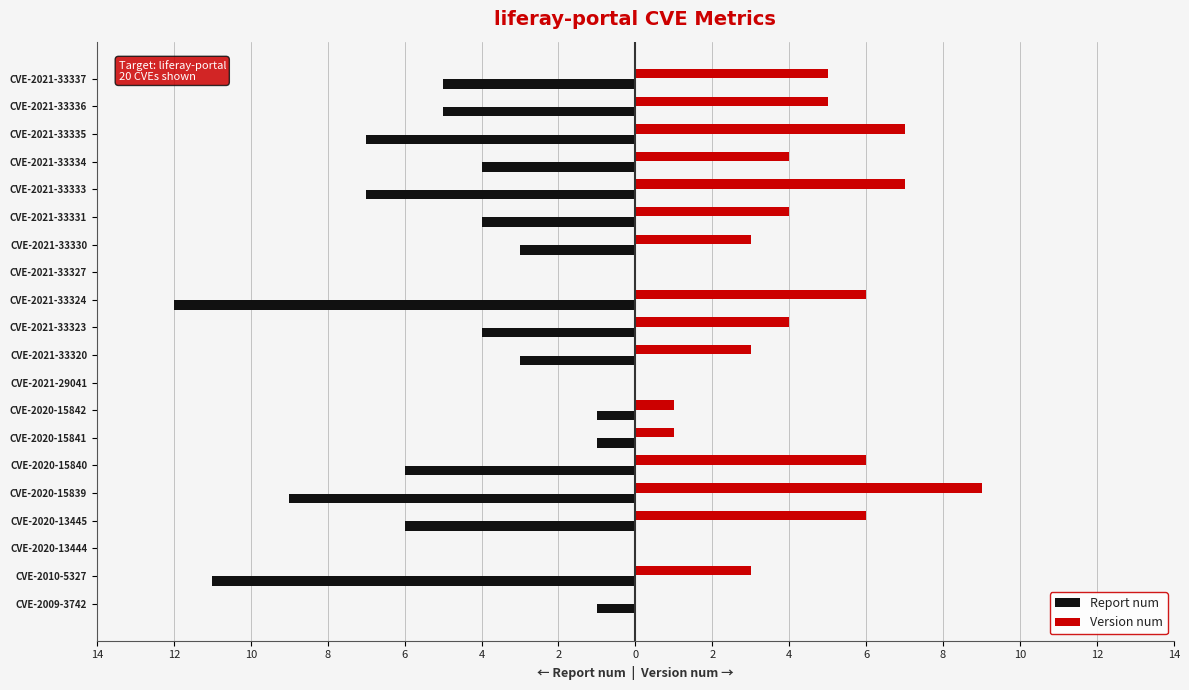

Which series has the largest total across all categories?

Version num